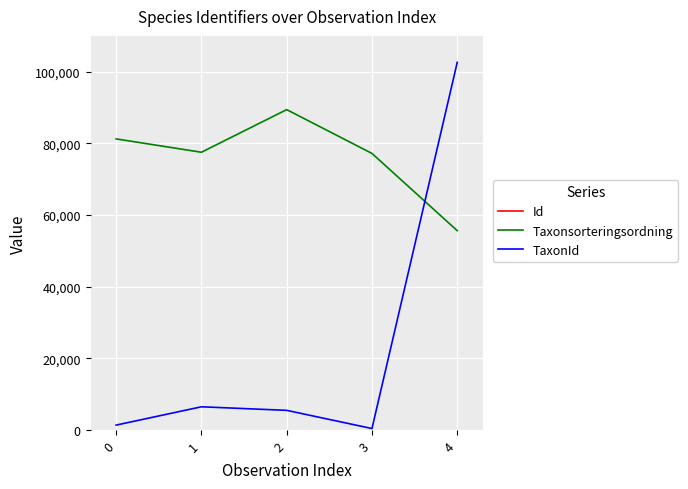

True or false: Id has a value of 34880406 at 1.

False